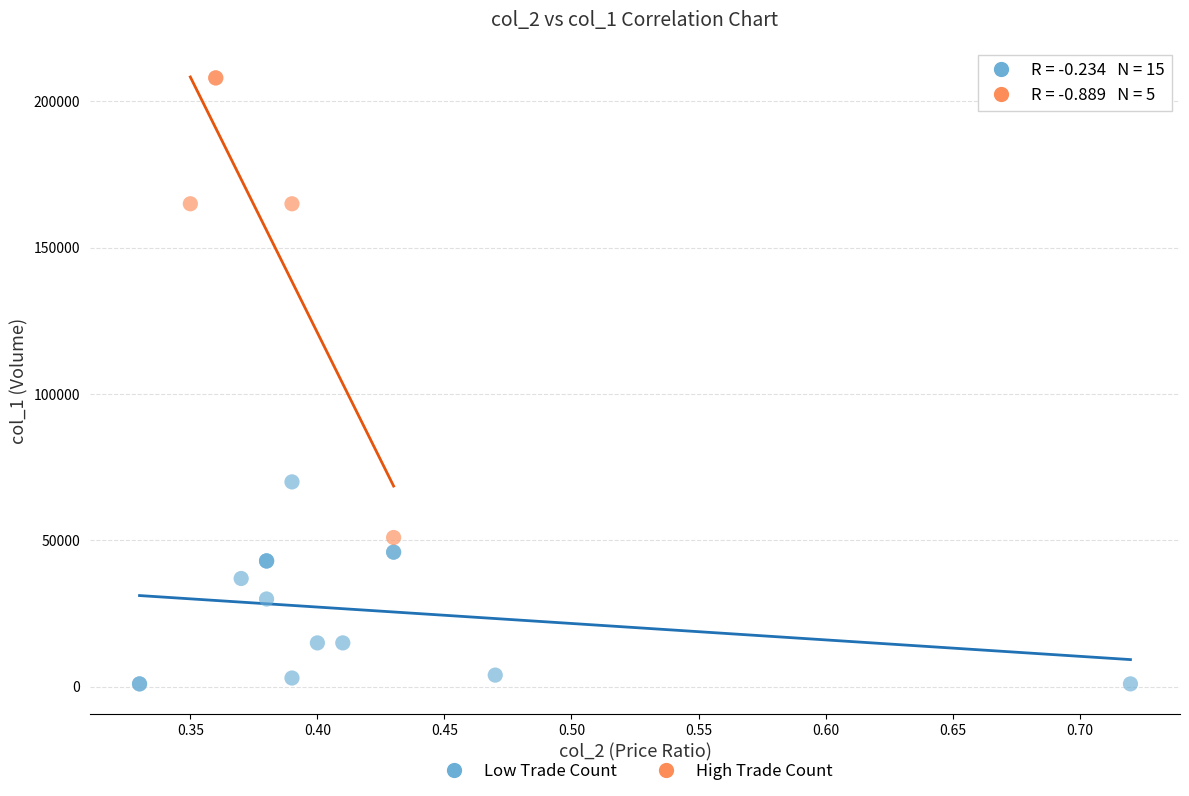

Which series has the widest spread of Y values?

High Trade Count